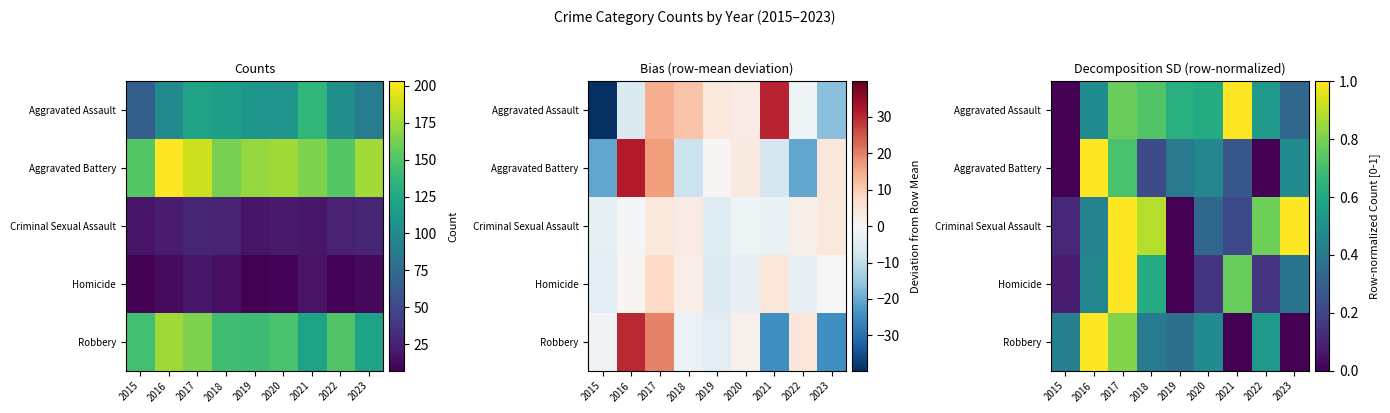

What is the maximum value for Robbery?

1.0